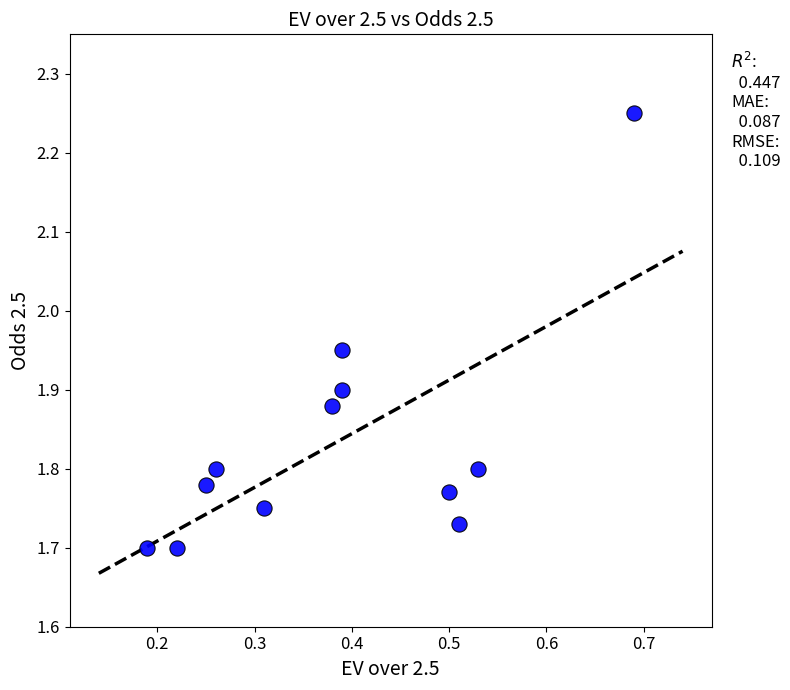

What is the average X value?

0.4